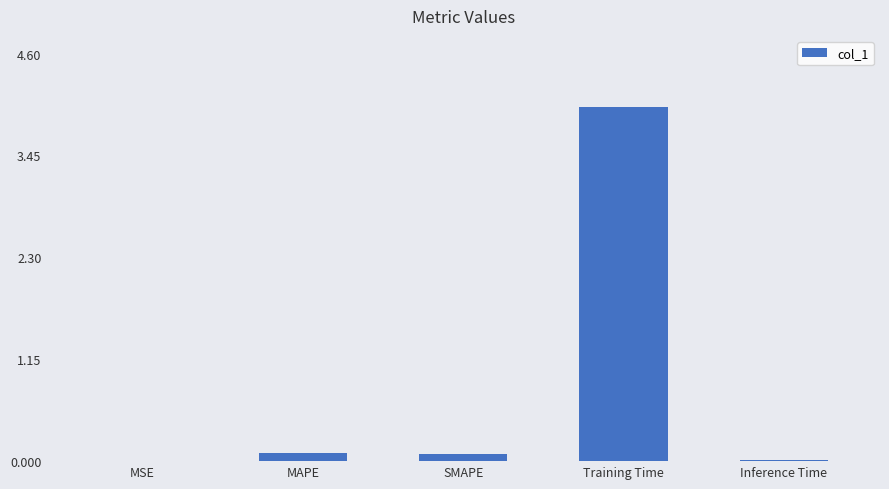

What is the sum of all values?

4.2